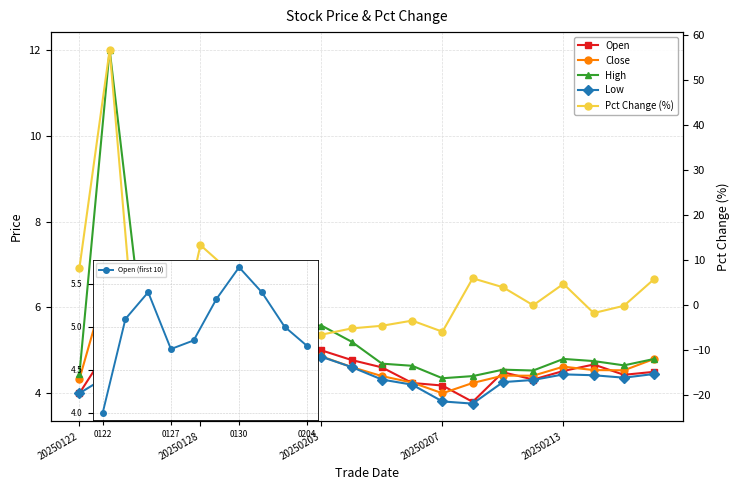

How many lines are shown in the chart?

5